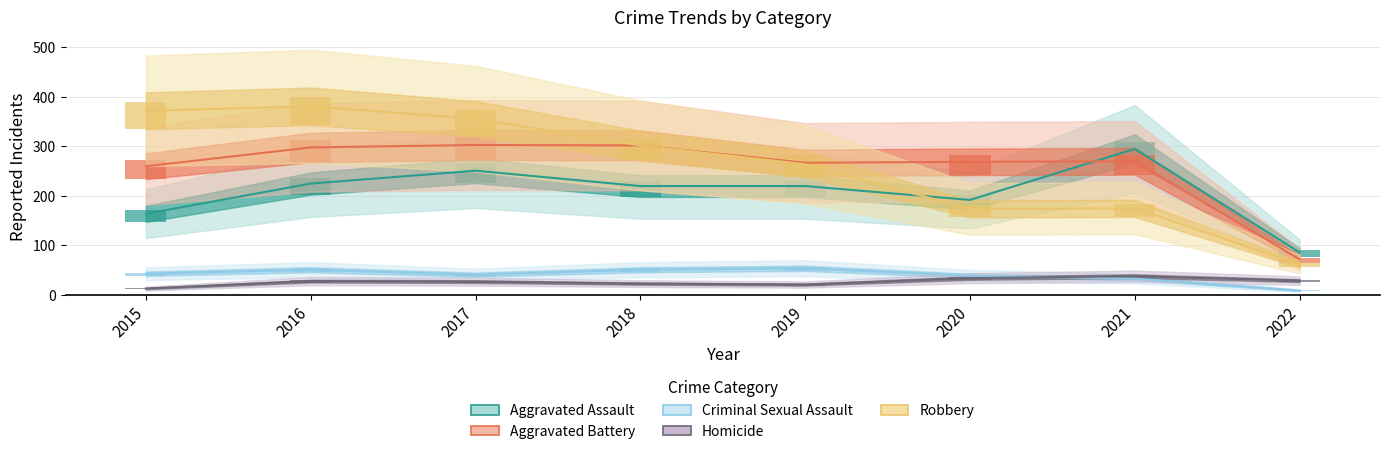

True or false: Homicide has a value of 7 at 2018.

False